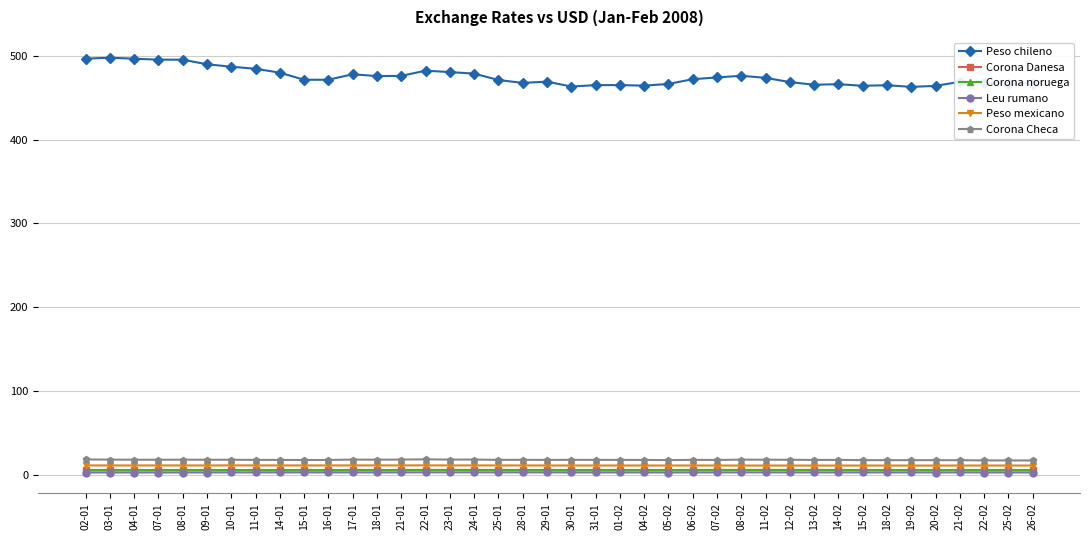

True or false: Corona noruega and Corona Checa intersect in this chart.

False